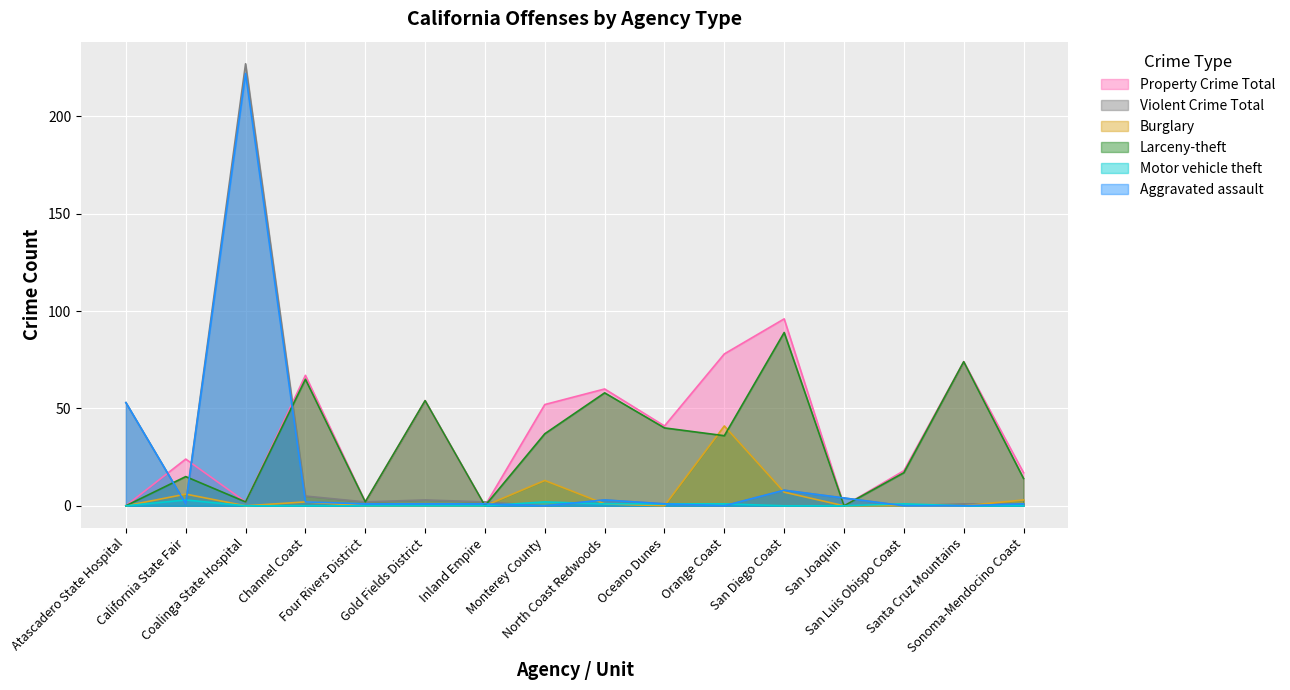

Is it true that Aggravated assault equals 1 at North Coast Redwoods?

False